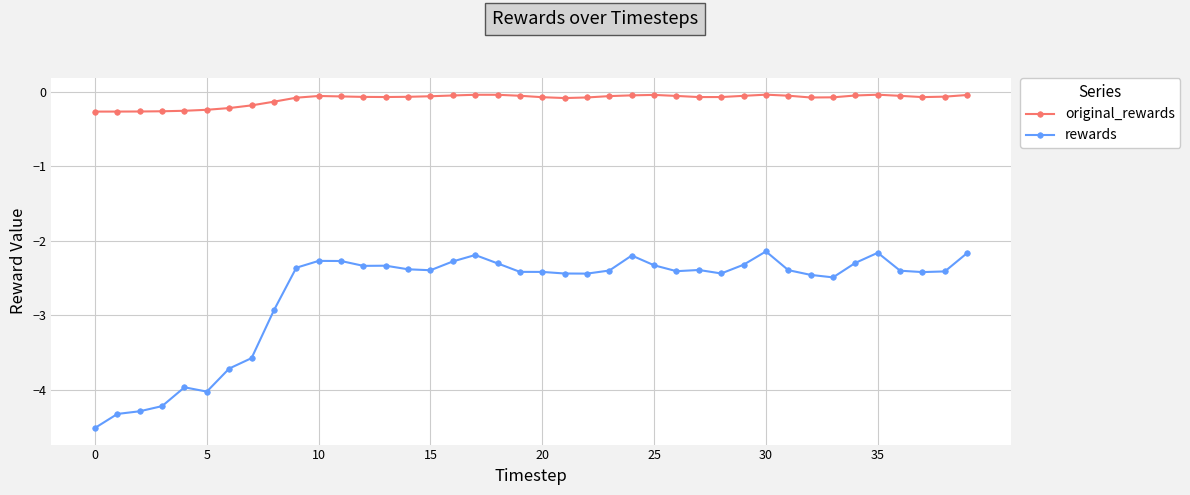

Which series has the largest total across all categories?

original_rewards